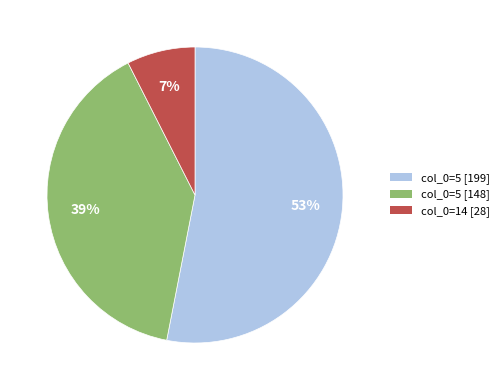

Is it true that col_0=14 [28] is 7% of the pie?

True